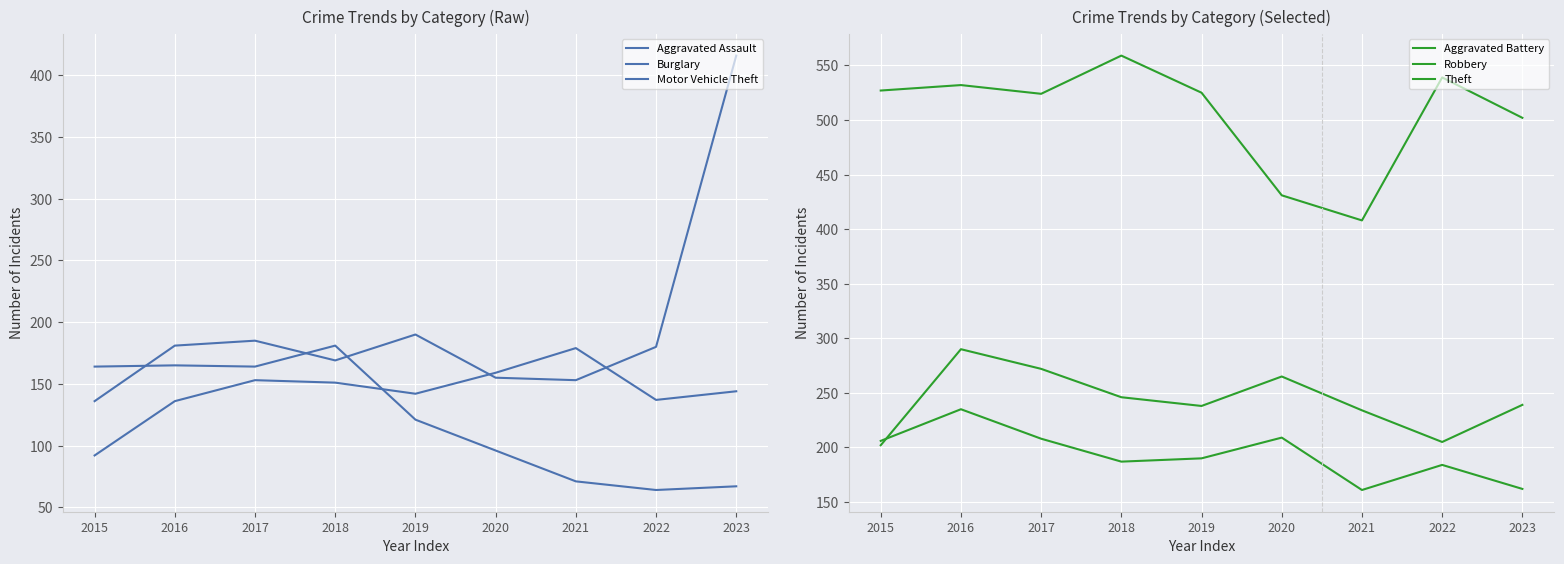

Is the value of Motor Vehicle Theft at 2020 greater than the value of Robbery at 2019?

No